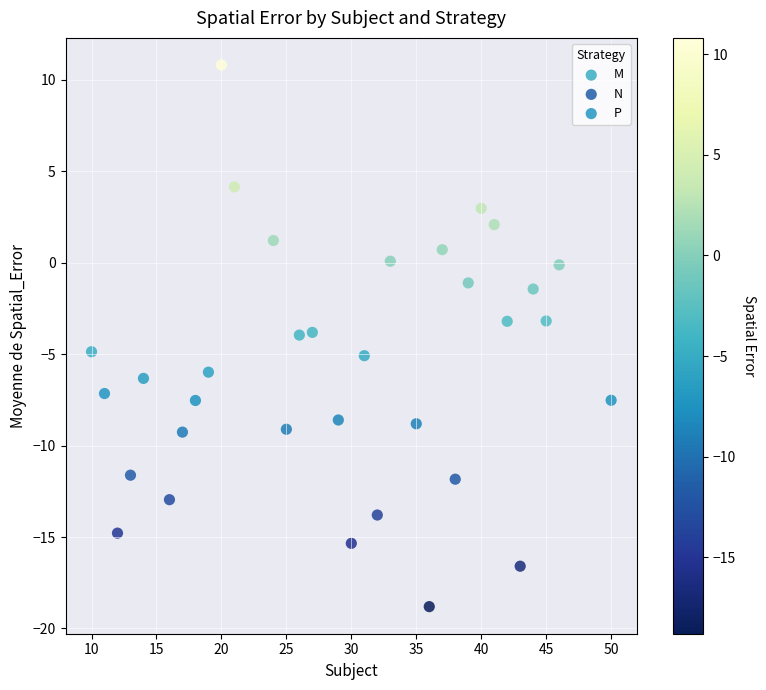

Which series reaches the maximum Y coordinate?

M